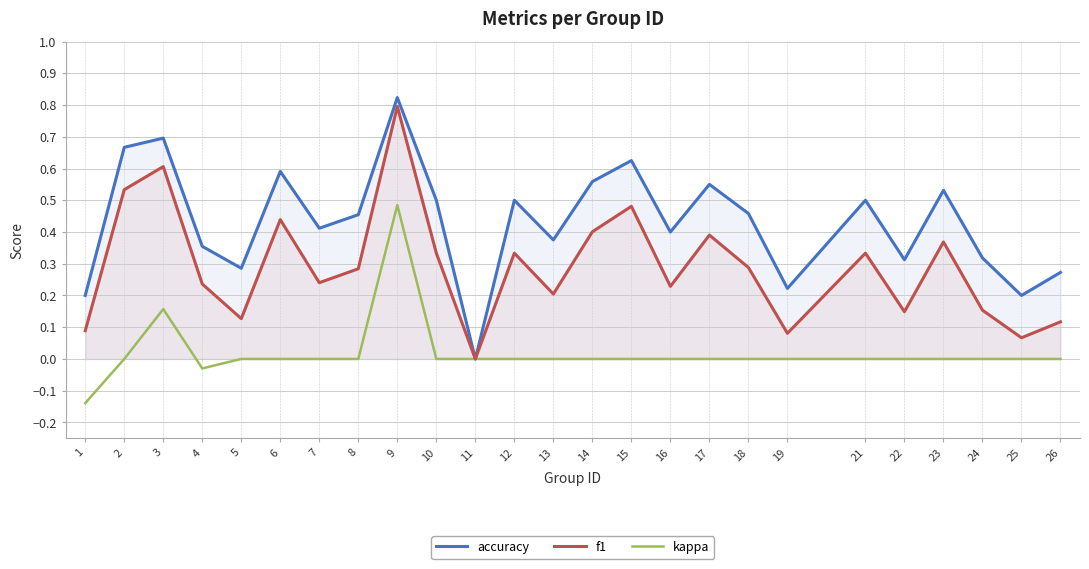

Read the f1 value at 10.

0.3